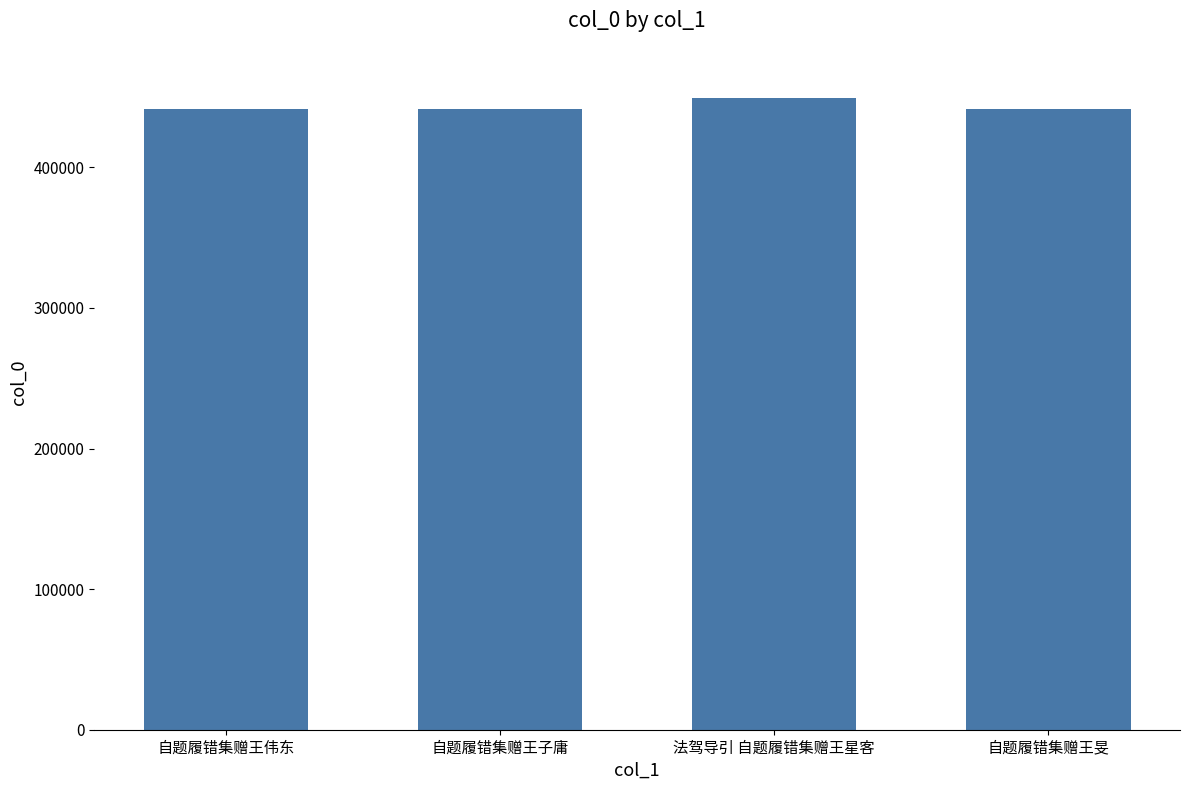

What is the sum of the values at 自题履错集赠王子庸 and 自题履错集赠王旻?

882667